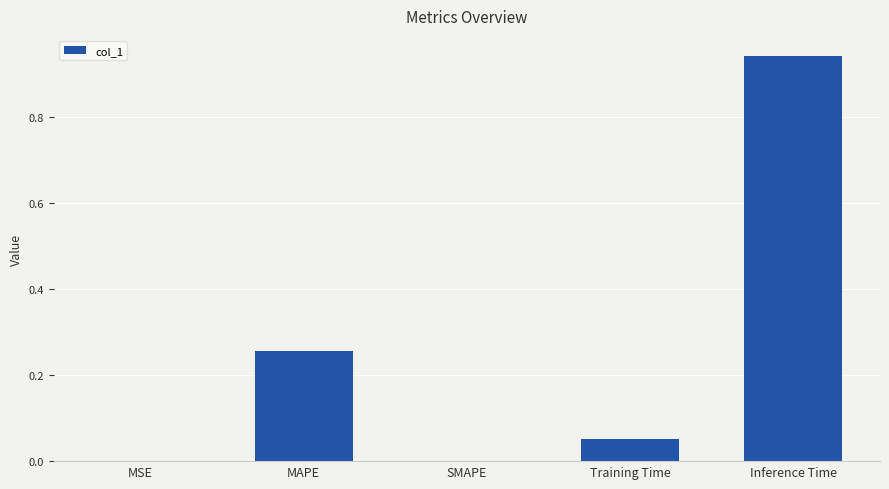

What is the change in value from MSE to MAPE?

+0.3